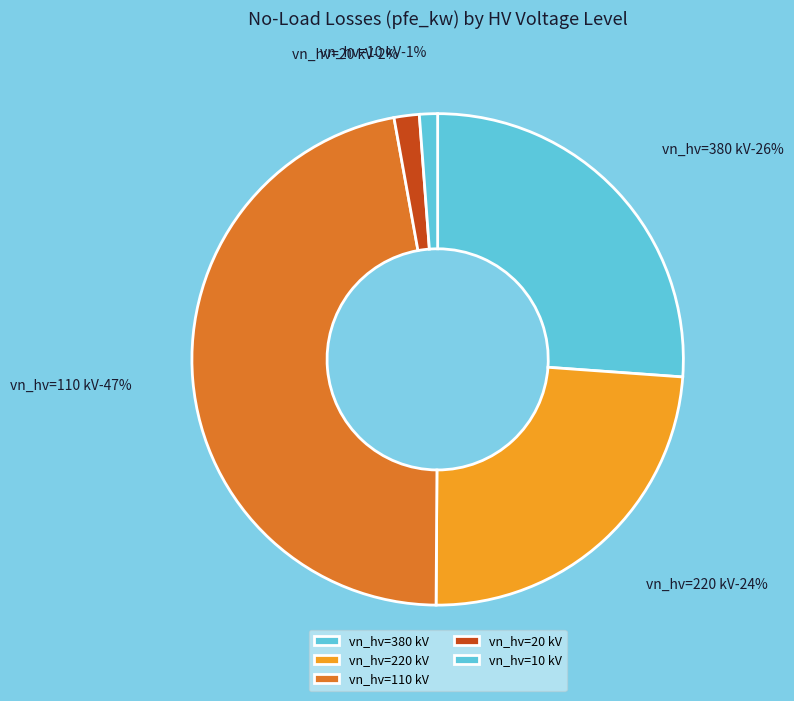

Does 110 represent more than half of the total?

No